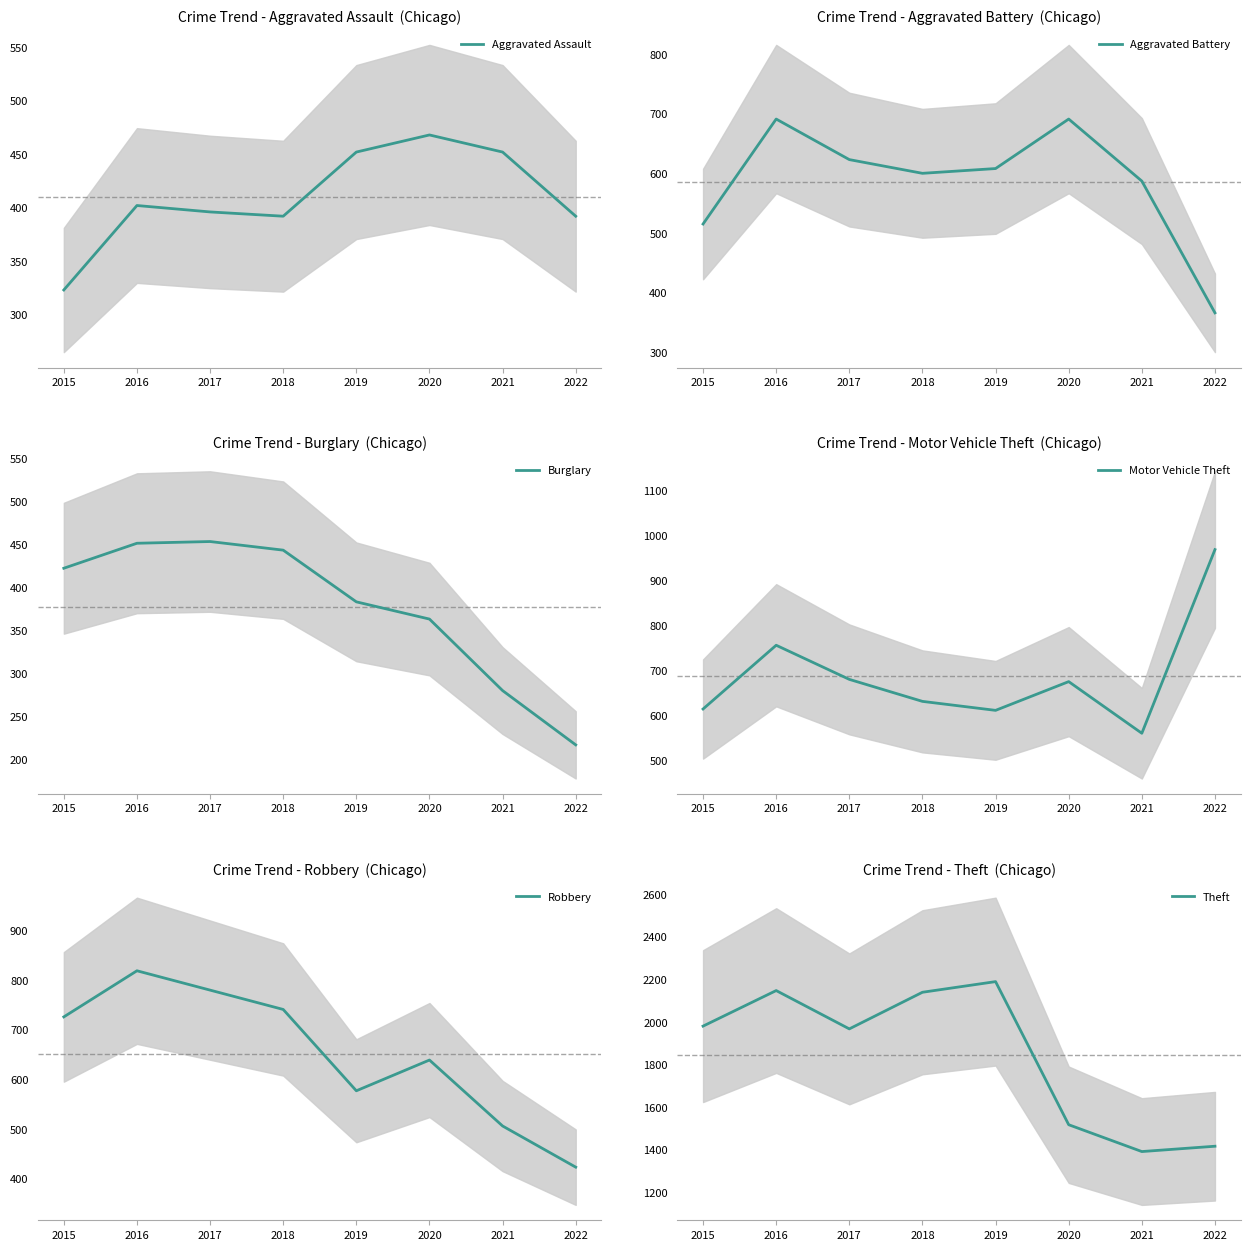

What is the approximate value of Aggravated Battery at 2017, to the nearest 10?

620